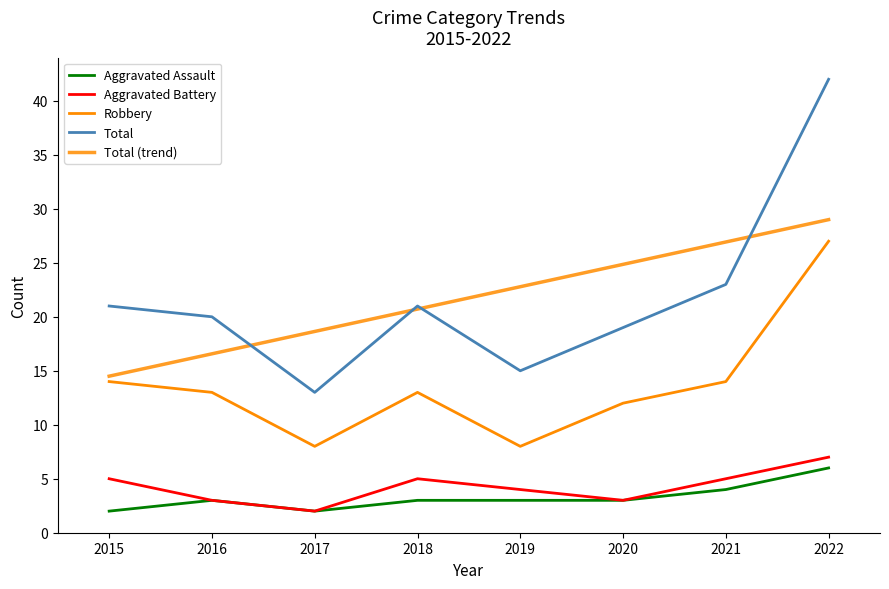

Reading left to right, list all the values displayed in this chart.

Aggravated Assault: 2	3	2	3	3	3	4	6
Aggravated Battery: 5	3	2	5	4	3	5	7
Robbery: 14	13	8	13	8	12	14	27
Total: 21	20	13	21	15	19	23	42